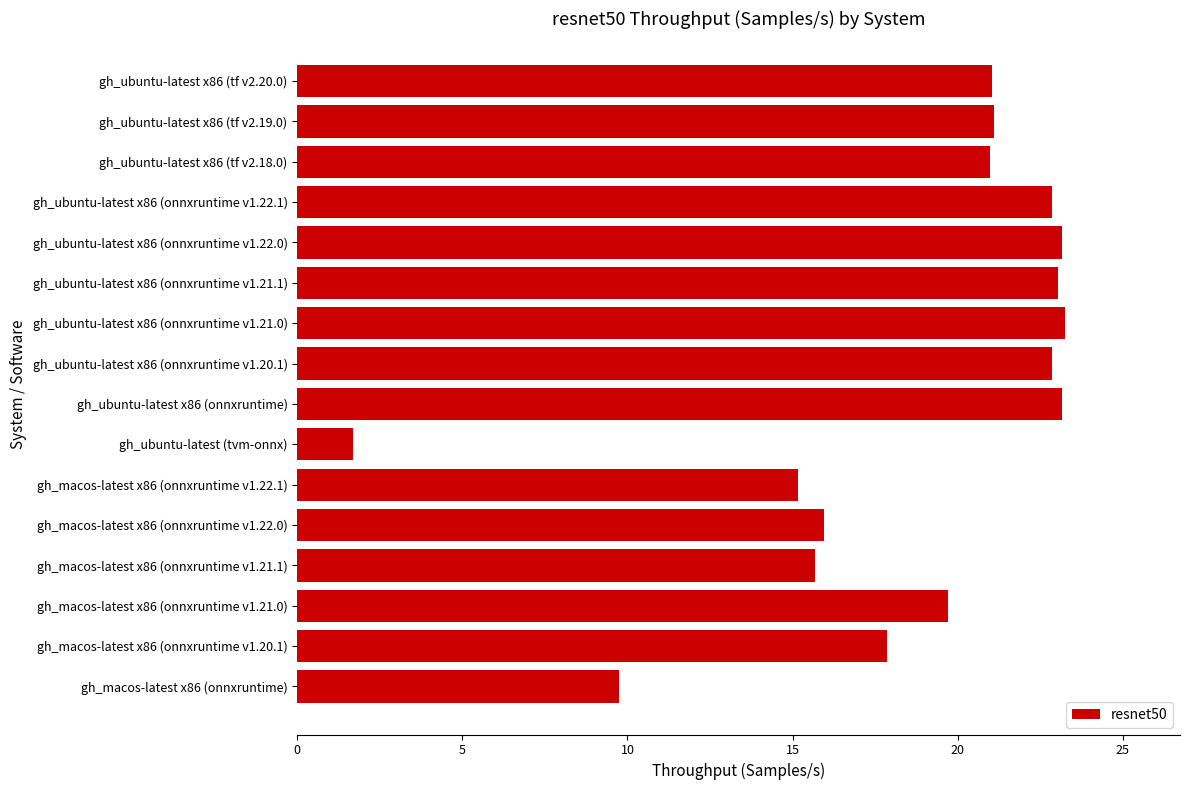

Count the number of data series in this chart.

1